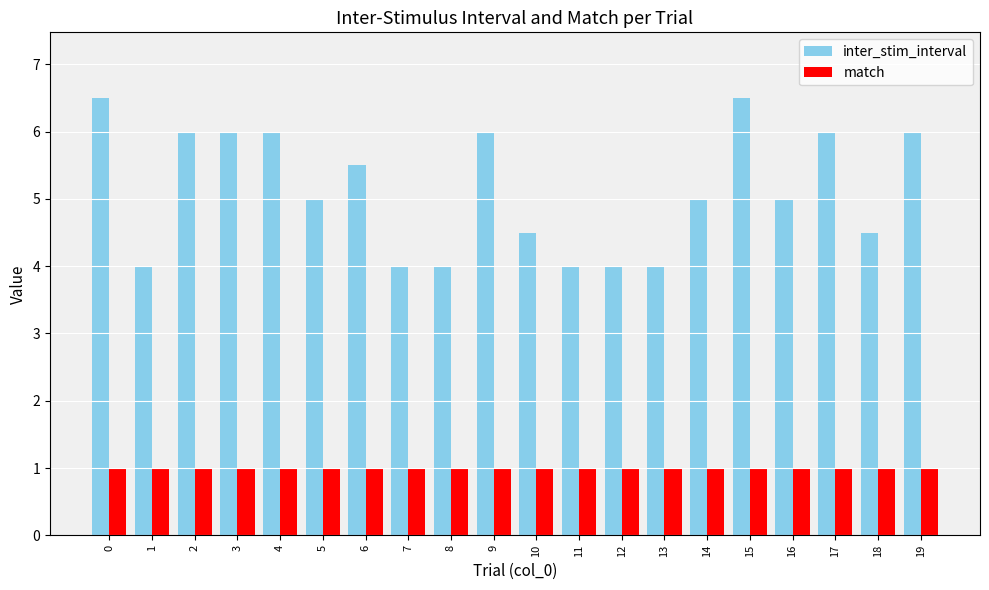

The match series shows 1.0 at 14. True or false?

True